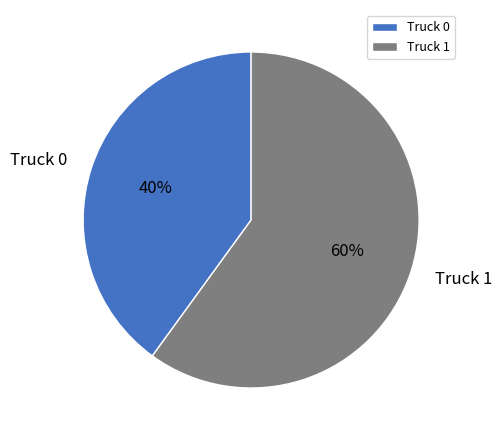

Does Truck 0 represent more than half of the total?

No